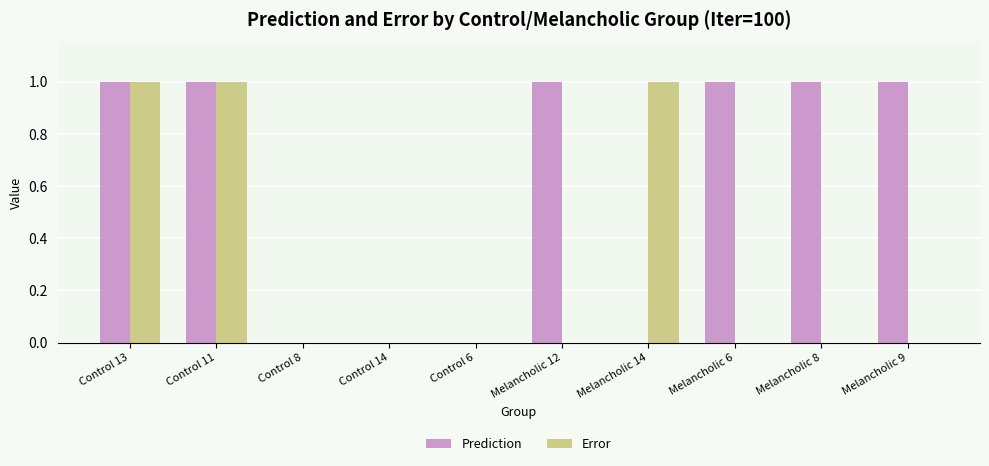

Which series has the largest total across all categories?

Prediction